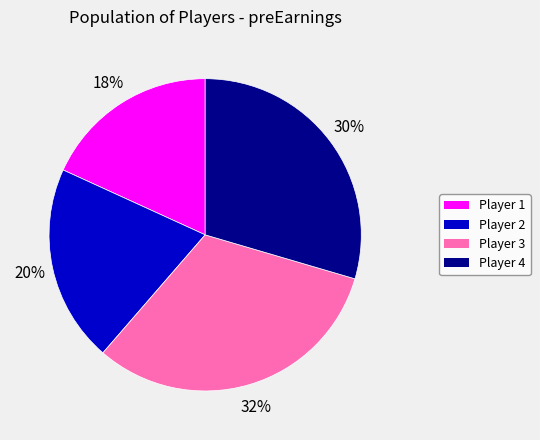

The Player 1 slice represents 25% of the pie. True or false?

False